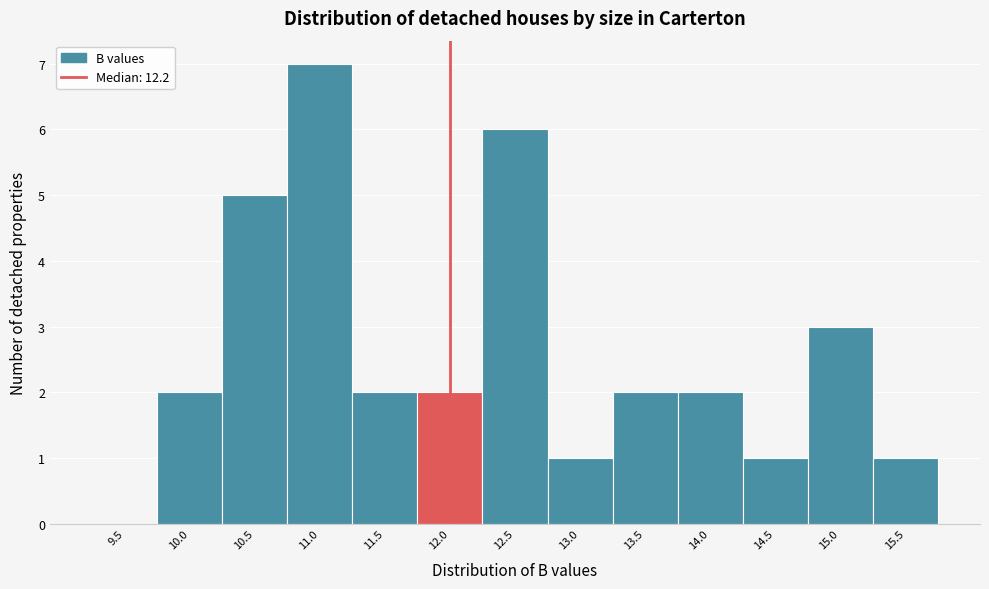

Reading right to left, what are all the values shown in this chart?

15.5=1	15.0=3	14.5=1	14.0=2	13.5=2	13.0=1	12.5=6	12.0=2	11.5=2	11.0=7	10.5=5	10.0=2	9.5=0